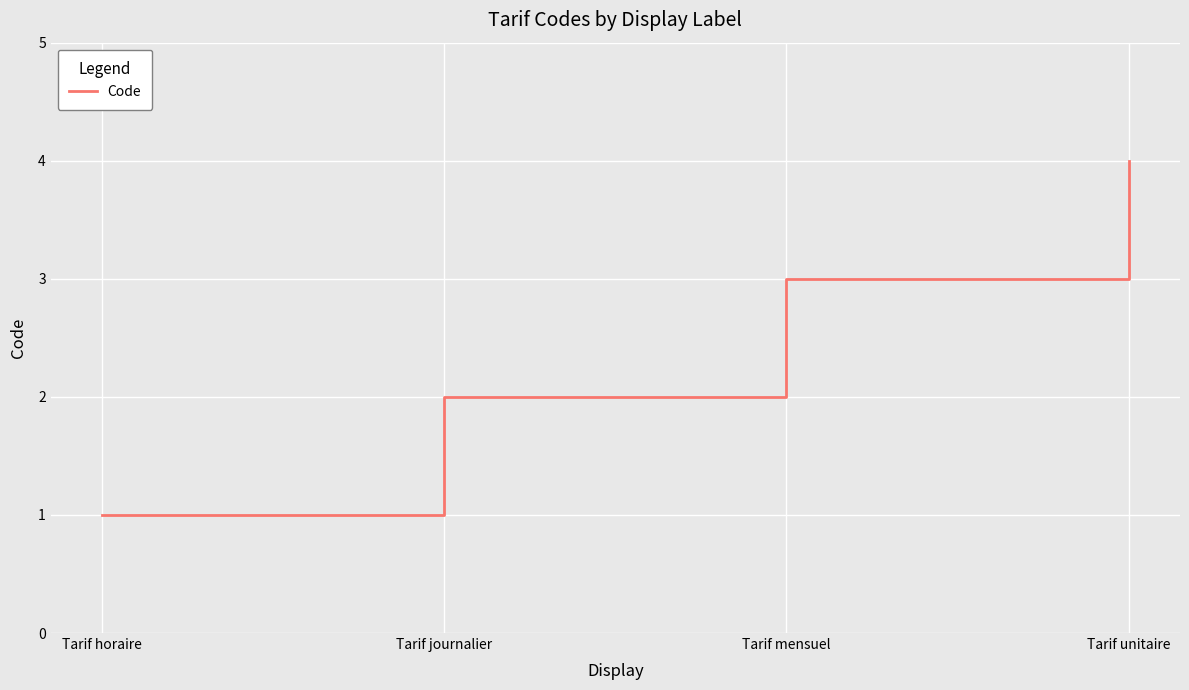

Reading left to right, transcribe all the data shown in this chart.

Tarif horaire=1	Tarif journalier=2	Tarif mensuel=3	Tarif unitaire=4